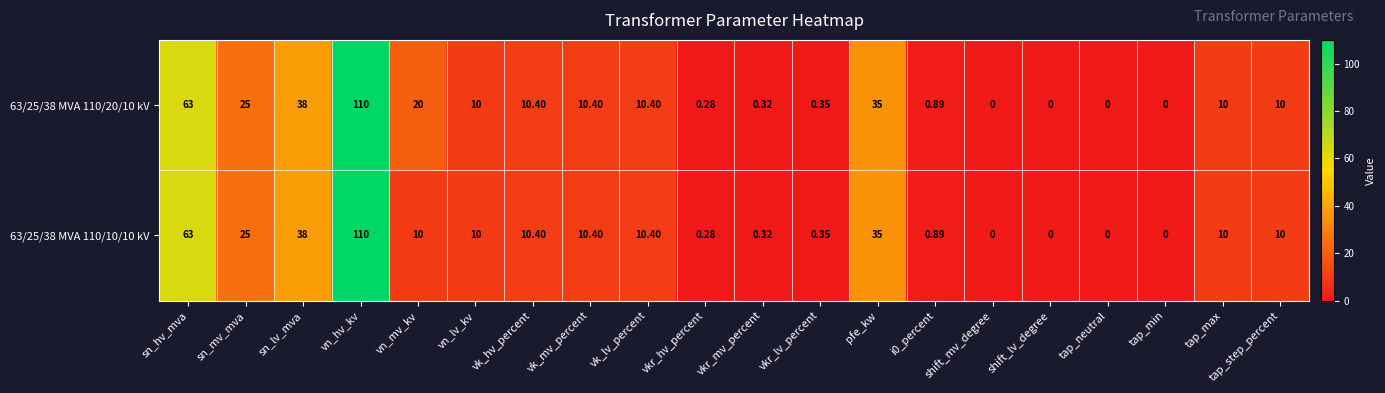

Which category has the highest value in the 63/25/38 MVA 110/10/10 kV series?

vn_hv_kv